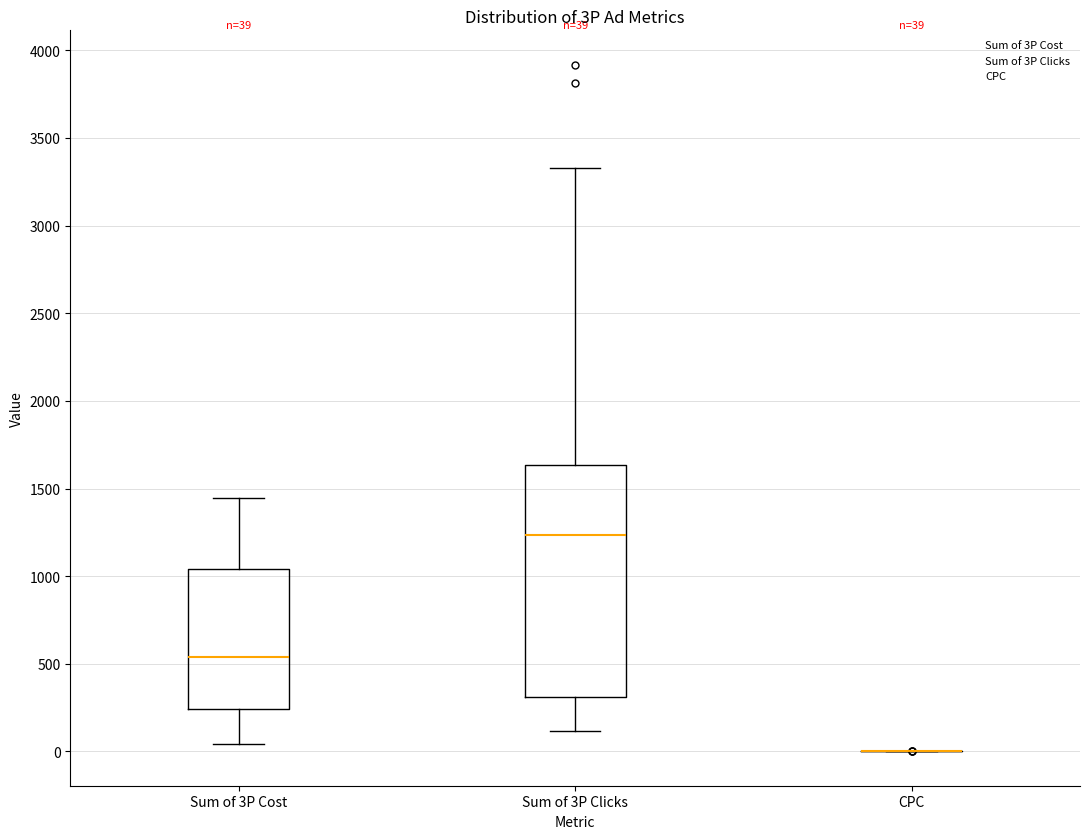

Which box is the tallest, from its lower edge to its upper edge?

Sum of 3P Clicks